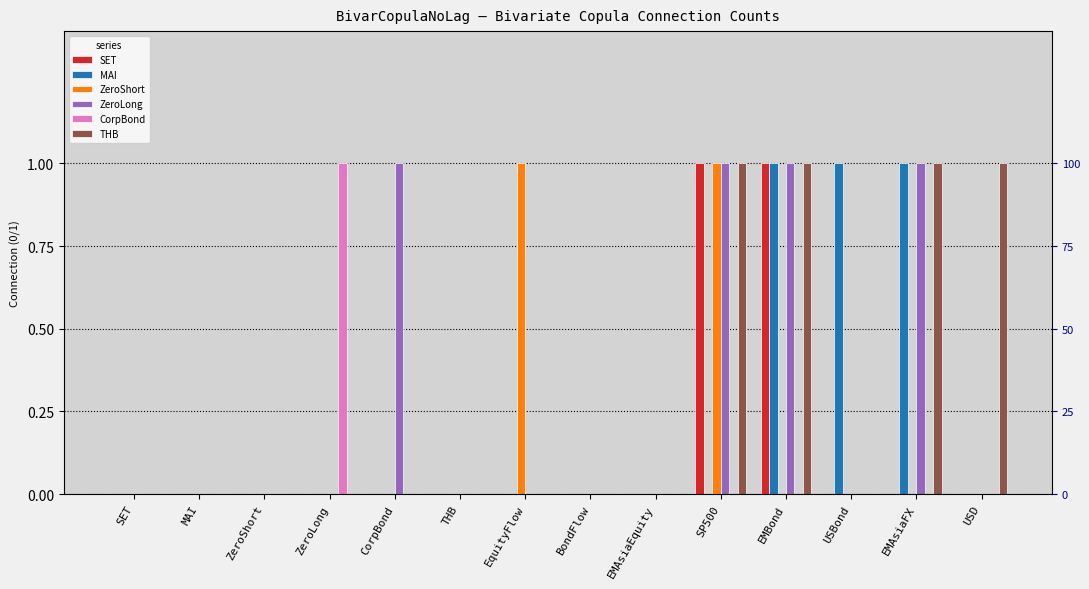

What is the label of the 13th bar from the left?

EMAsiaFX